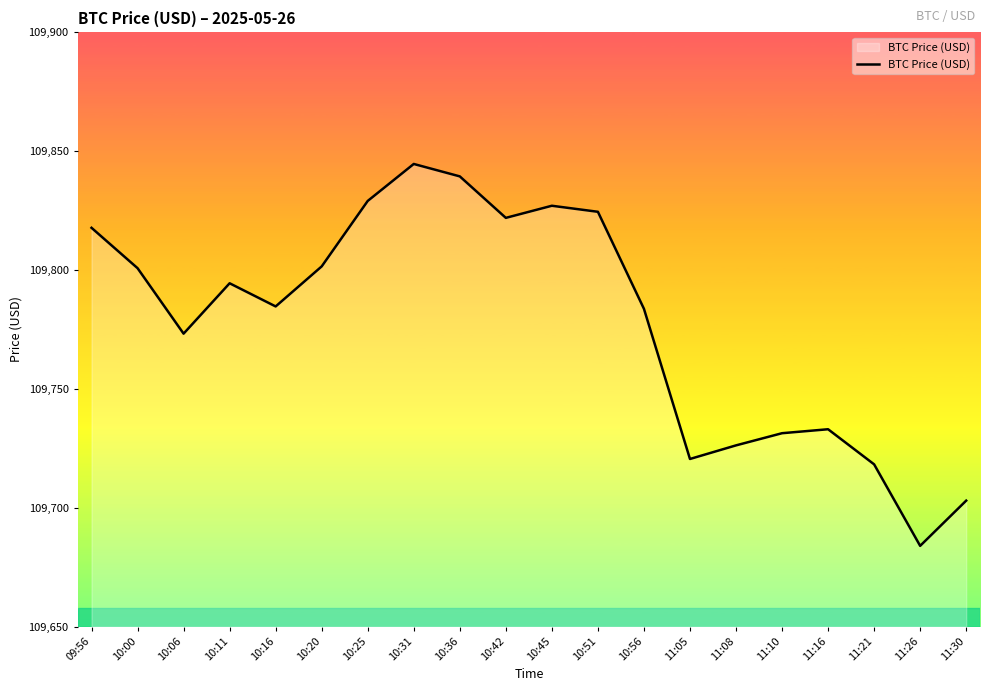

What is the maximum value shown in the chart?

109844.7